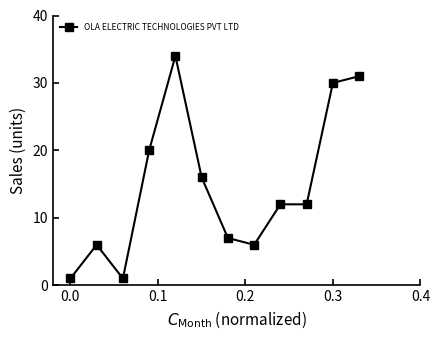

Reading right to left, extract all data points from this chart.

31	30	12	12	6	7	16	34	20	1	6	1